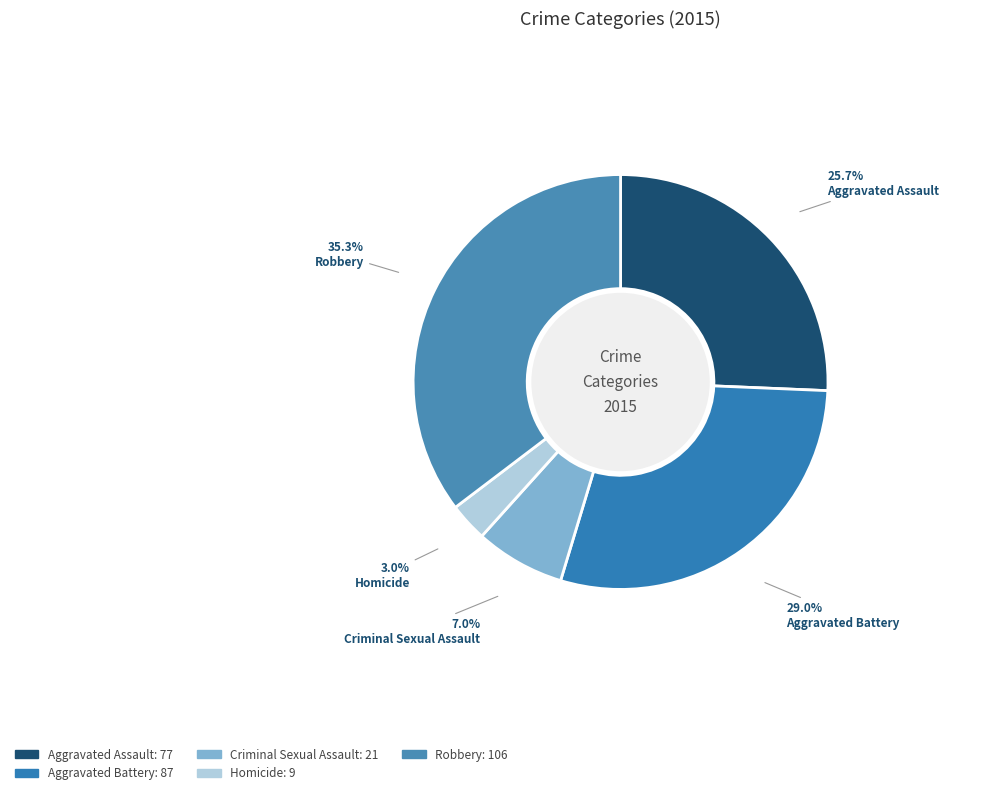

What is the total percentage of Aggravated Battery and Robbery?

64.3%